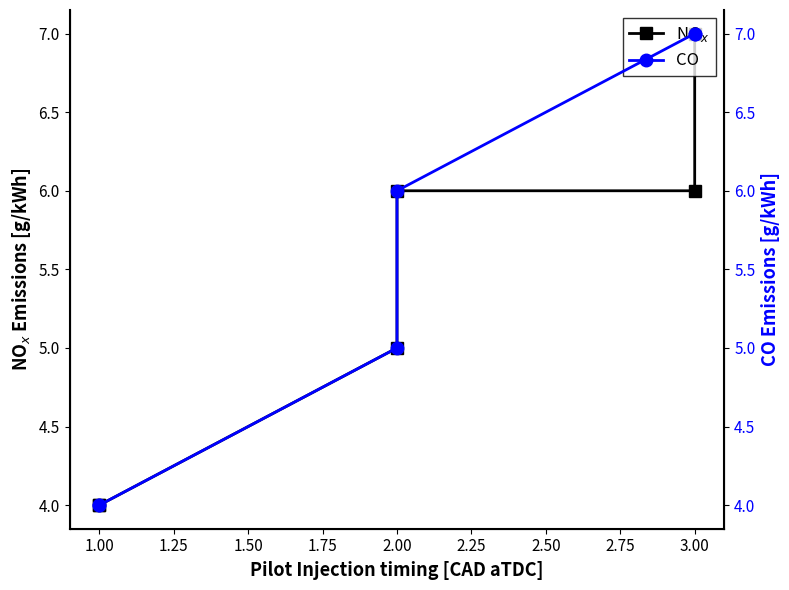

Reading left to right, what are all the values shown in this chart?

NO$_x$: 4	4	5	6	6	7
CO: 4	4	5	6	7	7